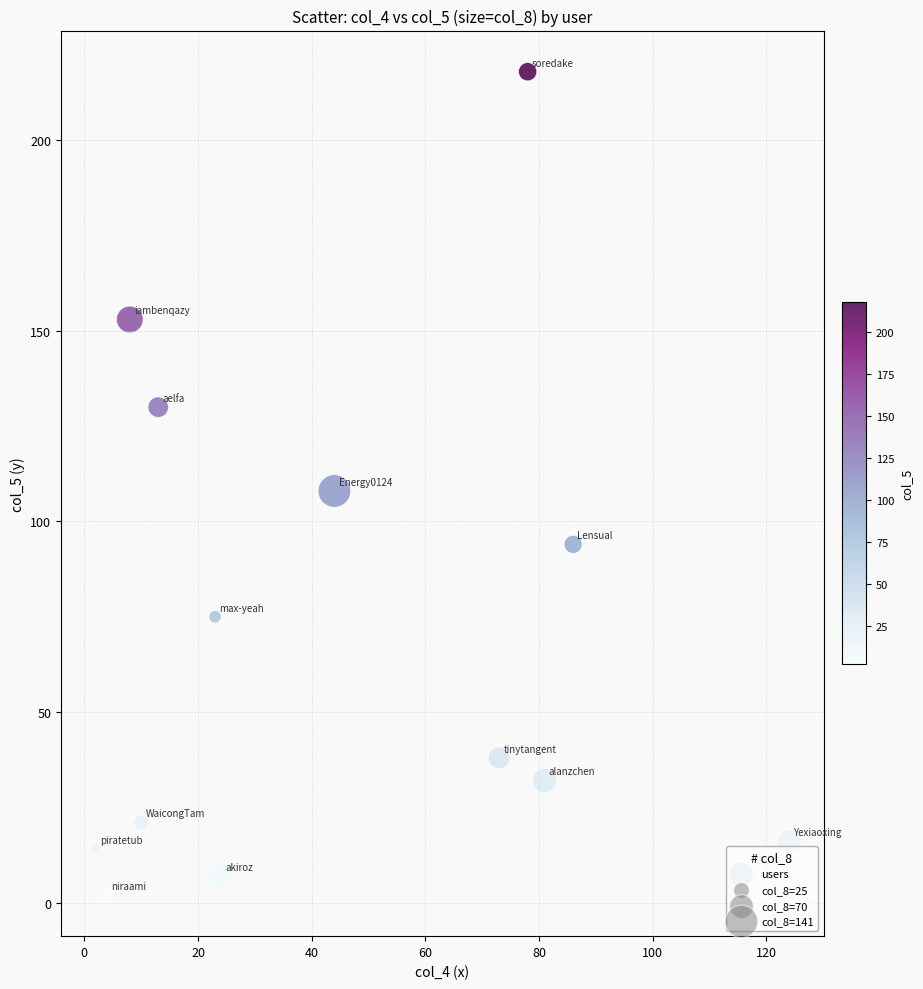

What is the range of Y values (max minus min)?

216